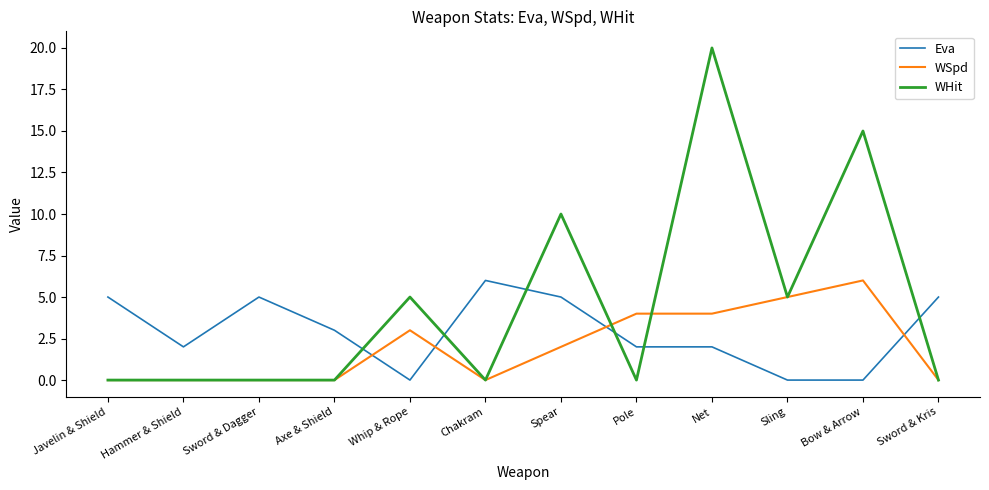

What position from the left is Chakram?

6